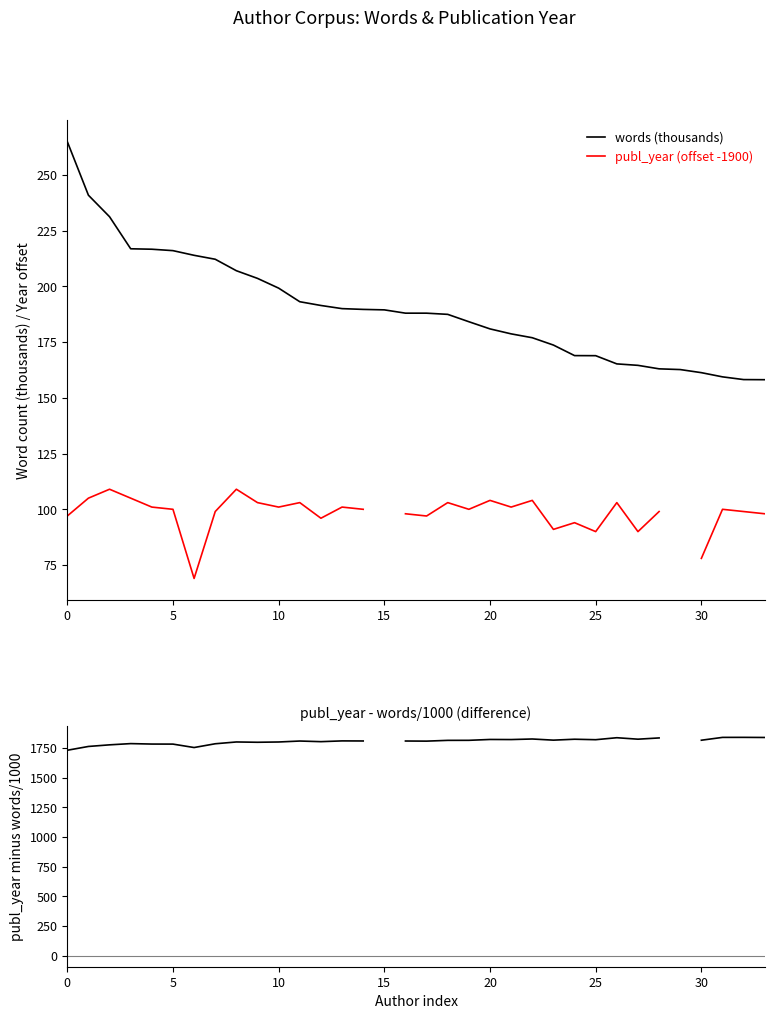

True or false: words (thousands) has more than 1 interior local peaks.

False